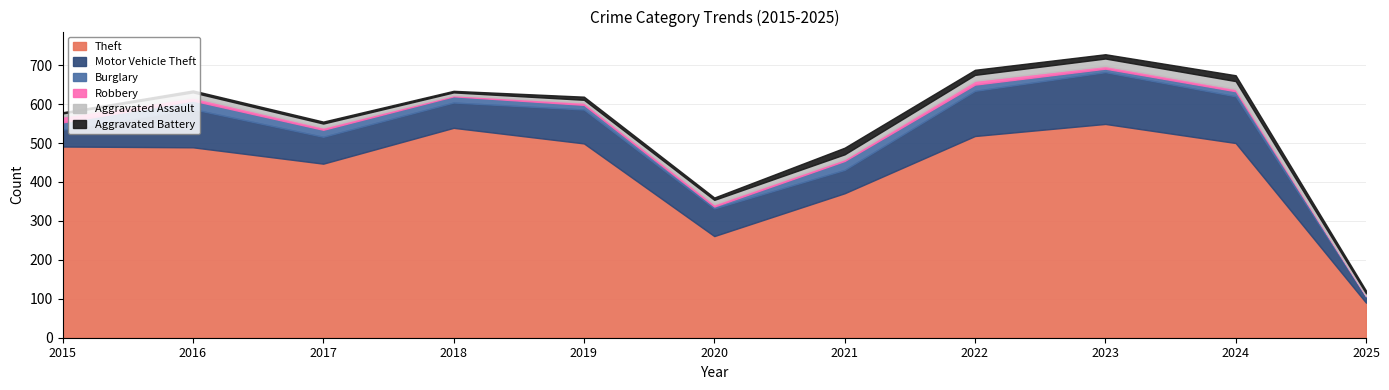

Which series has the largest total across all categories?

Theft